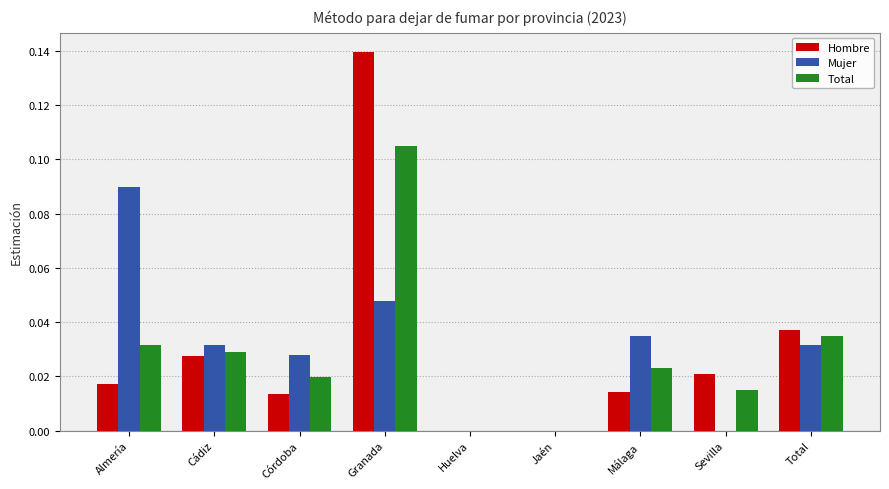

At which category is the sum across all series the highest?

Granada